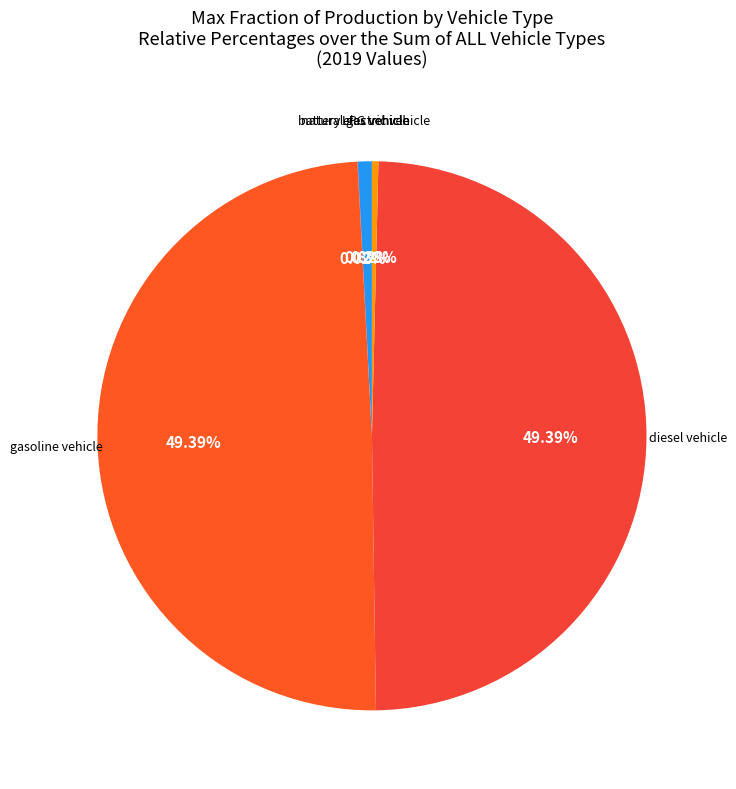

Which slice is the largest?

gasoline vehicle